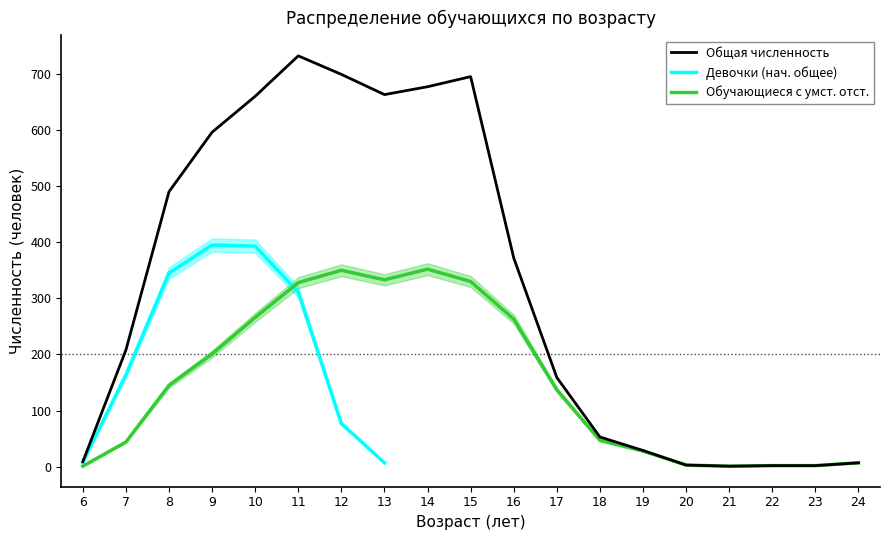

What is the difference between the Общая численность values at 6 and 16?

363